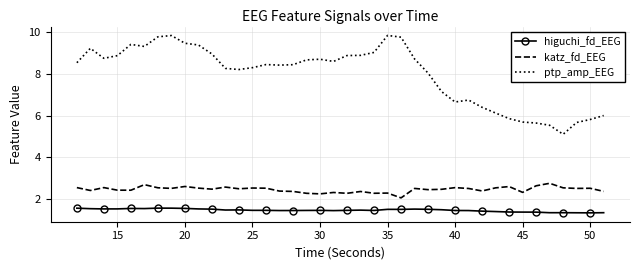

Which series has the widest spread of values?

ptp_amp_EEG